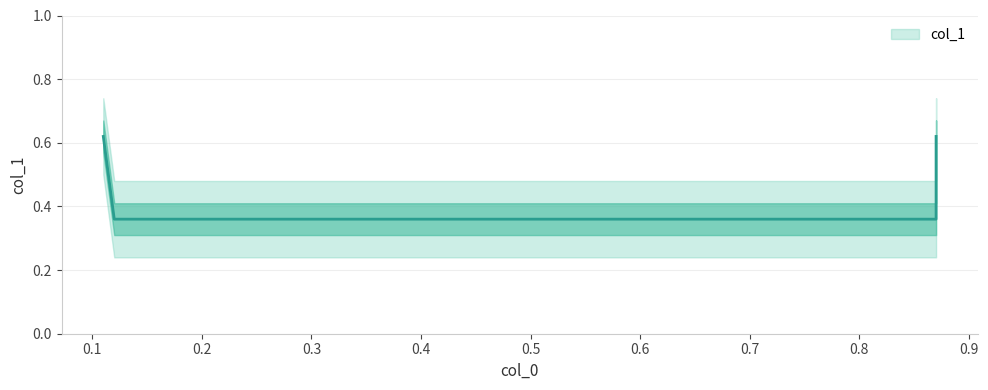

What is the difference between the maximum and minimum values?

0.3